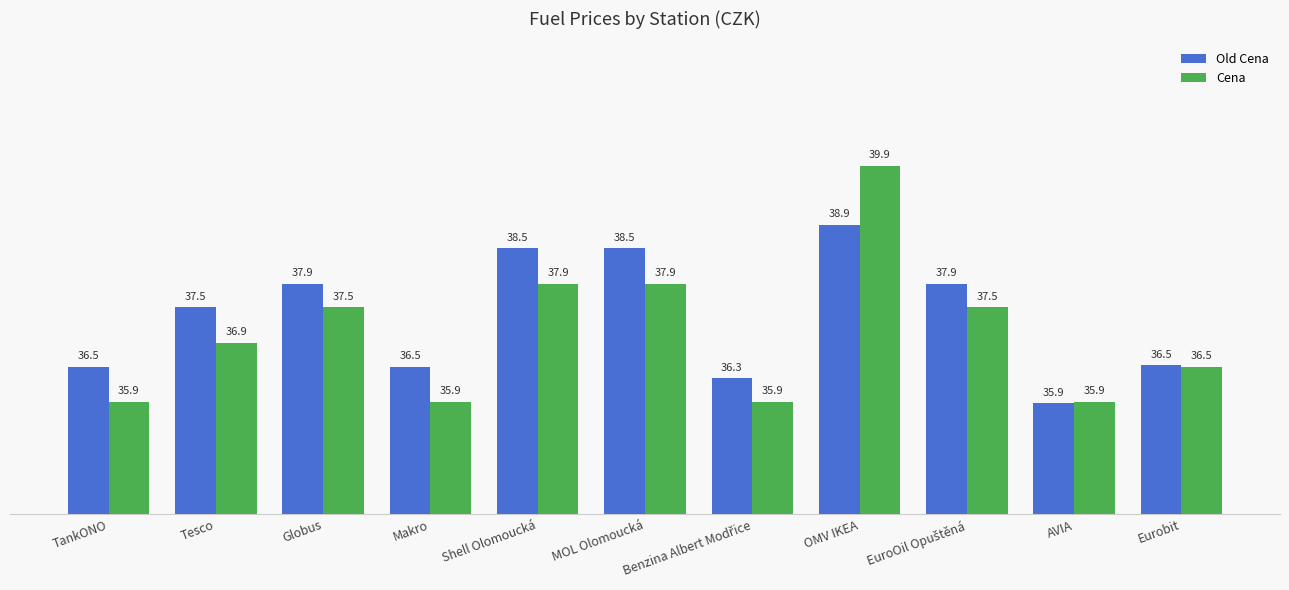

How many groups of bars are there?

11